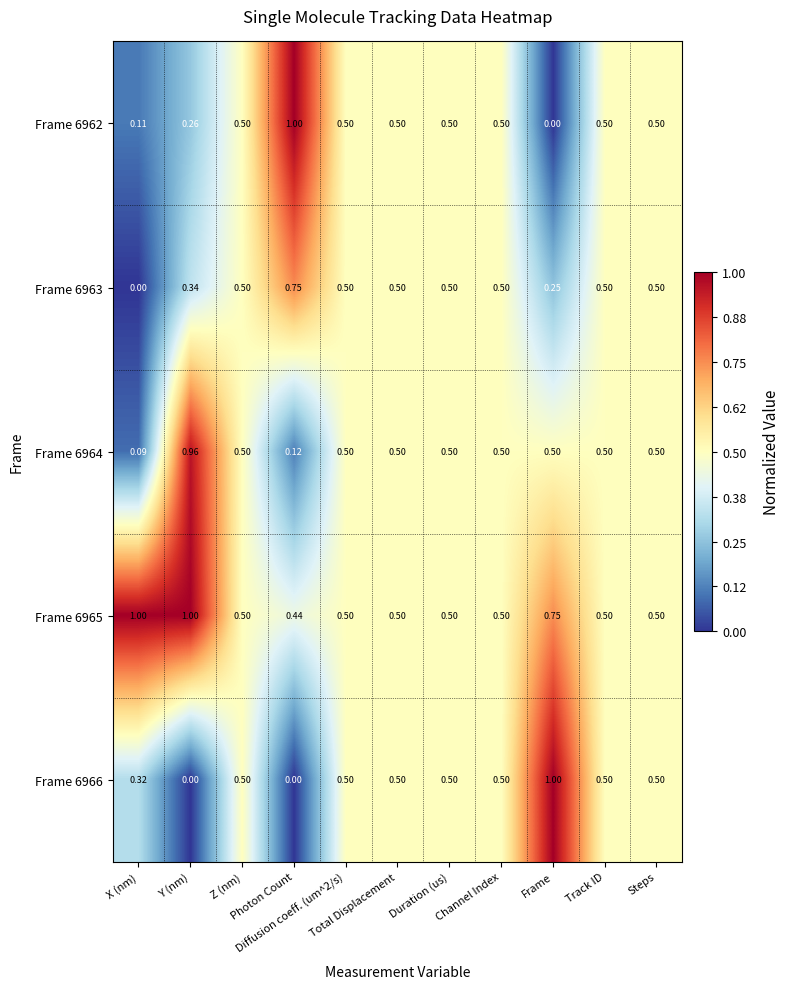

Reading left to right, what are all the values shown in this chart?

Frame 6962: X (nm)=0.1	Y (nm)=0.3	Z (nm)=0.5	Photon Count=1.0	Diffusion coeff. (um^2/s)=0.5	Total Displacement=0.5	Duration (us)=0.5	Channel Index=0.5	Frame=0.0	Track ID=0.5	Steps=0.5
Frame 6963: X (nm)=0.0	Y (nm)=0.3	Z (nm)=0.5	Photon Count=0.8	Diffusion coeff. (um^2/s)=0.5	Total Displacement=0.5	Duration (us)=0.5	Channel Index=0.5	Frame=0.2	Track ID=0.5	Steps=0.5
Frame 6964: X (nm)=0.1	Y (nm)=1.0	Z (nm)=0.5	Photon Count=0.1	Diffusion coeff. (um^2/s)=0.5	Total Displacement=0.5	Duration (us)=0.5	Channel Index=0.5	Frame=0.5	Track ID=0.5	Steps=0.5
Frame 6965: X (nm)=1.0	Y (nm)=1.0	Z (nm)=0.5	Photon Count=0.4	Diffusion coeff. (um^2/s)=0.5	Total Displacement=0.5	Duration (us)=0.5	Channel Index=0.5	Frame=0.8	Track ID=0.5	Steps=0.5
Frame 6966: X (nm)=0.3	Y (nm)=0.0	Z (nm)=0.5	Photon Count=0.0	Diffusion coeff. (um^2/s)=0.5	Total Displacement=0.5	Duration (us)=0.5	Channel Index=0.5	Frame=1.0	Track ID=0.5	Steps=0.5